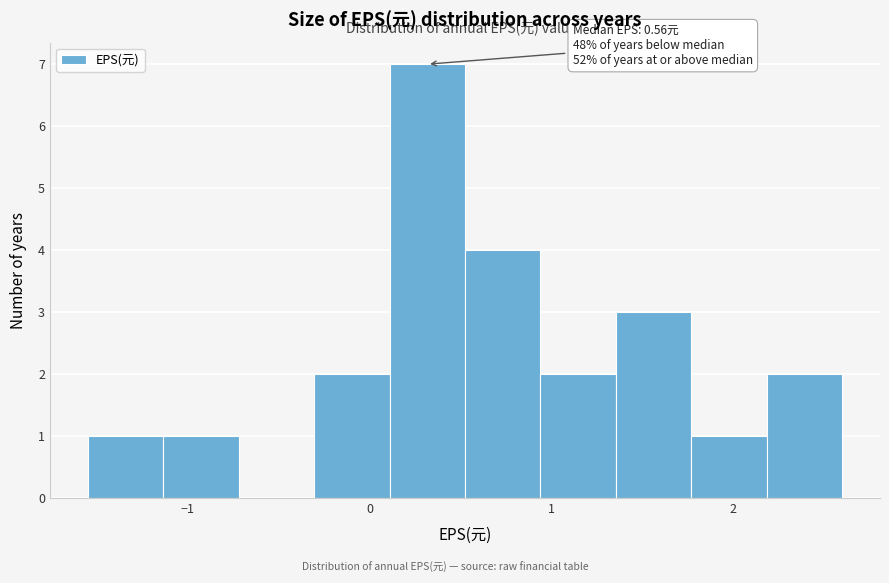

Over which range of the x-axis is the bar tallest?

0.1 to 0.5